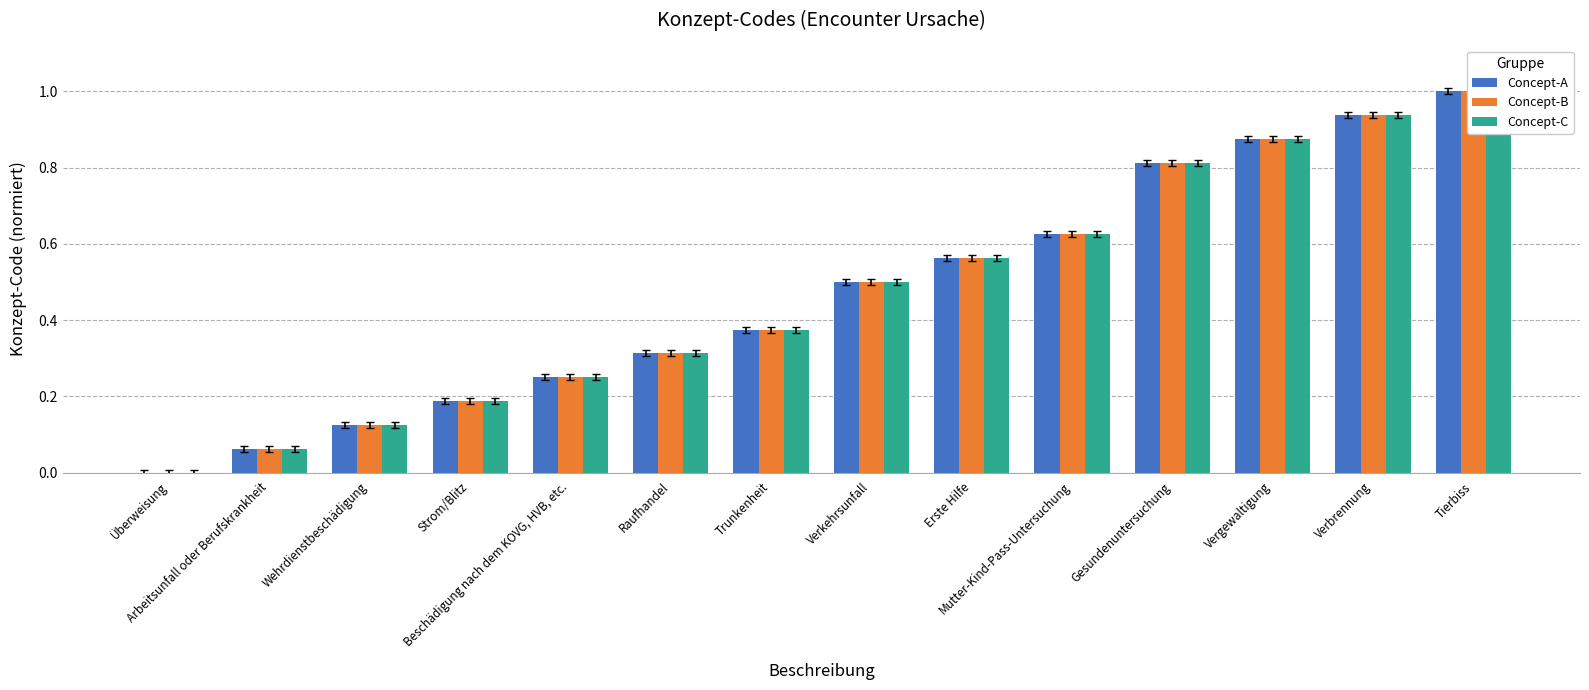

What are all the series names shown in the legend?

Concept-A, Concept-B, Concept-C